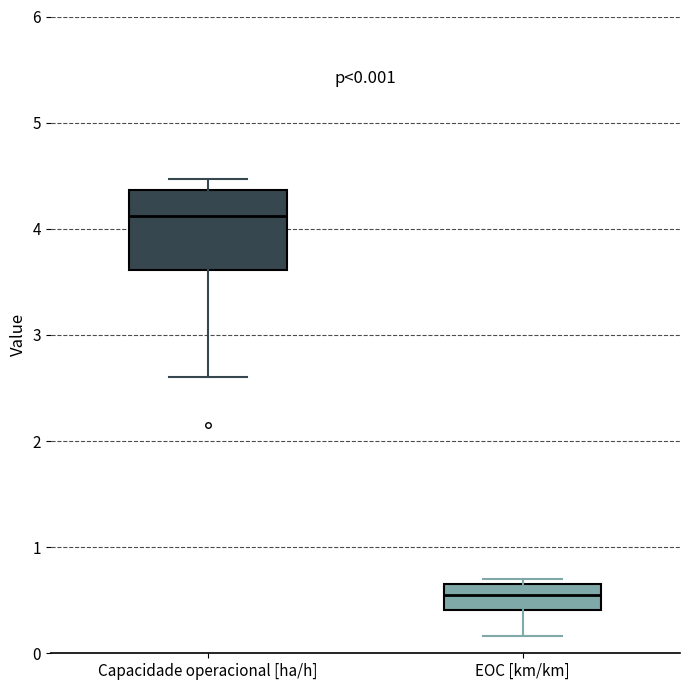

Which box's median line is the lowest?

EOC [km/km]